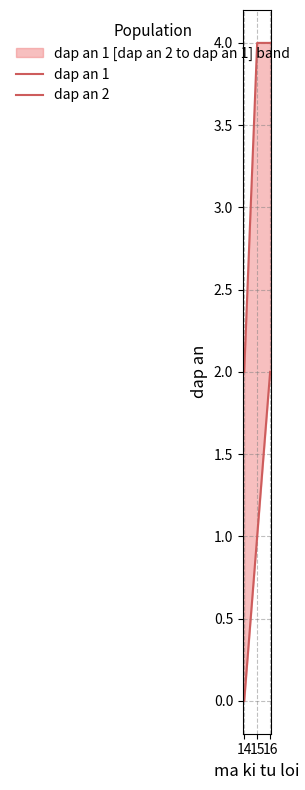

At which category does the chart reach its peak across all series?

15